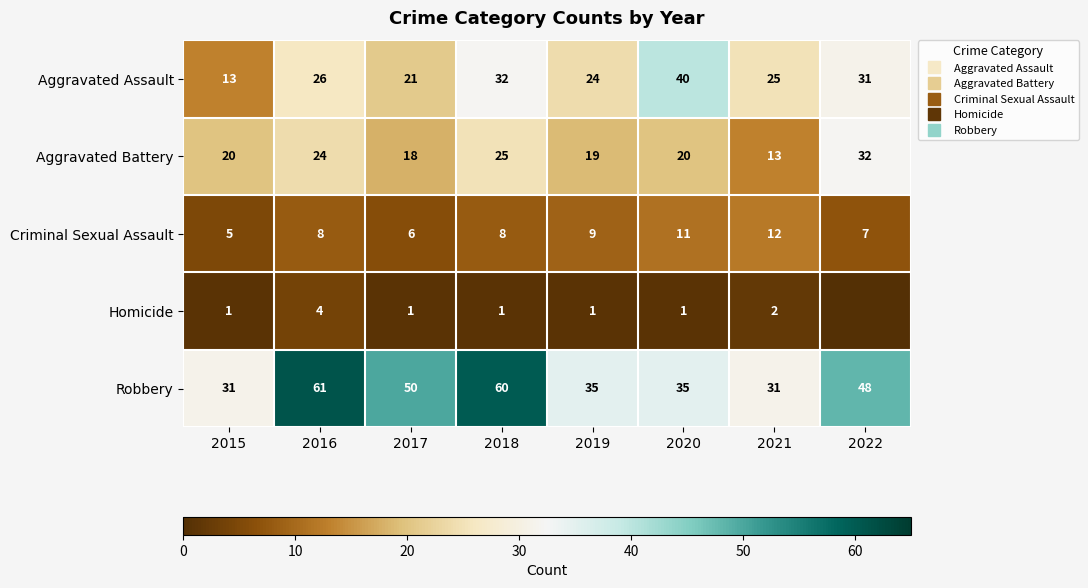

At how many categories does at least one series exceed 47?

4